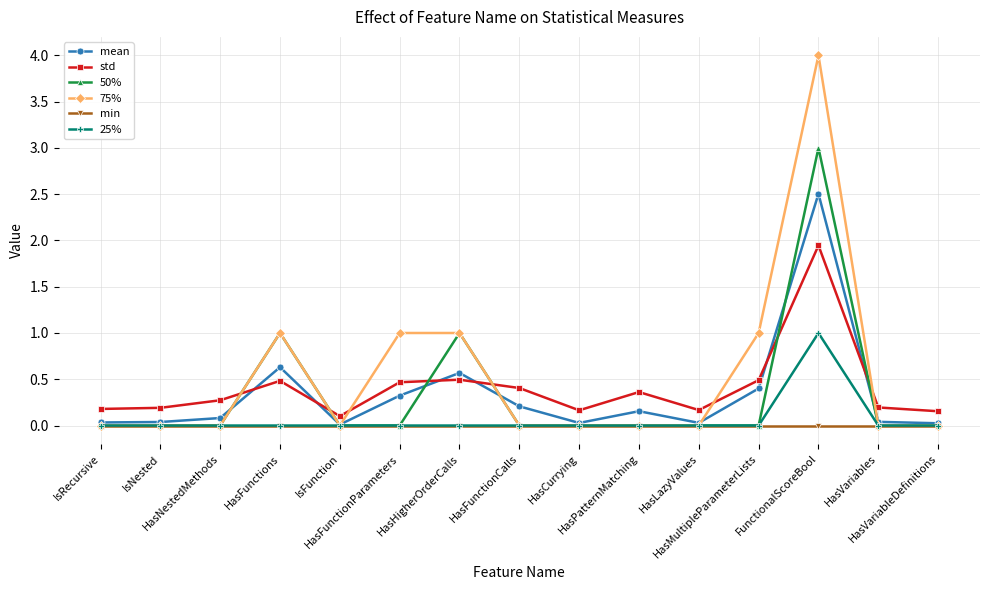

How many series are shown in this chart?

6